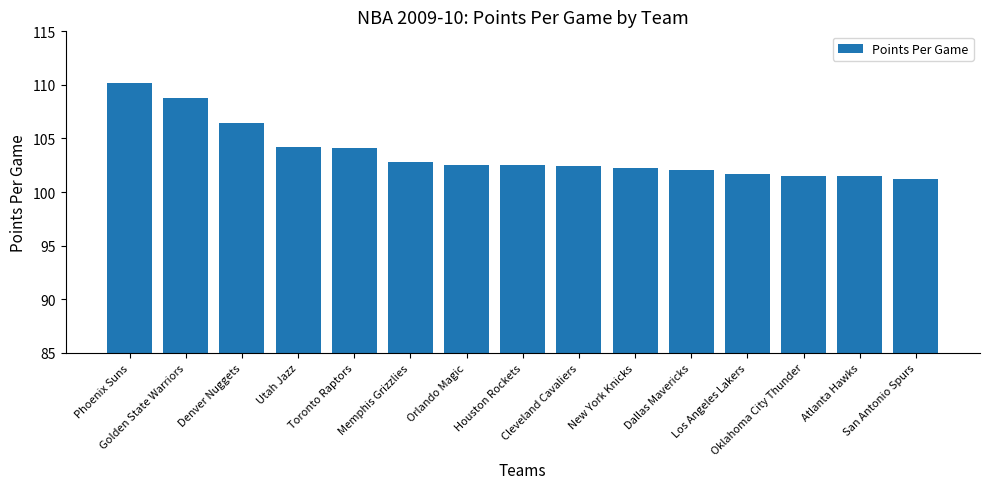

What is the average value?

103.6